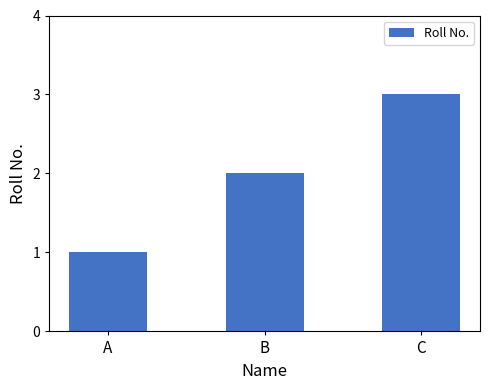

Where is the data nearest to the value 2?

B